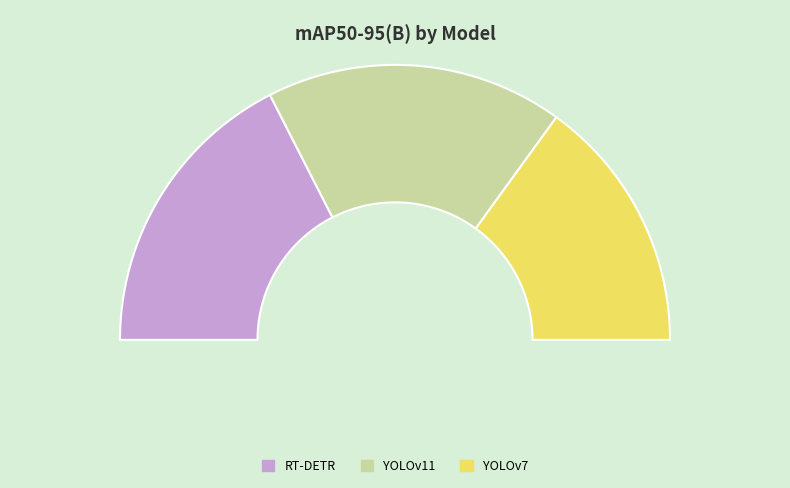

To the nearest percent, what is the combined percentage of YOLOv7 and YOLOv11?

65%